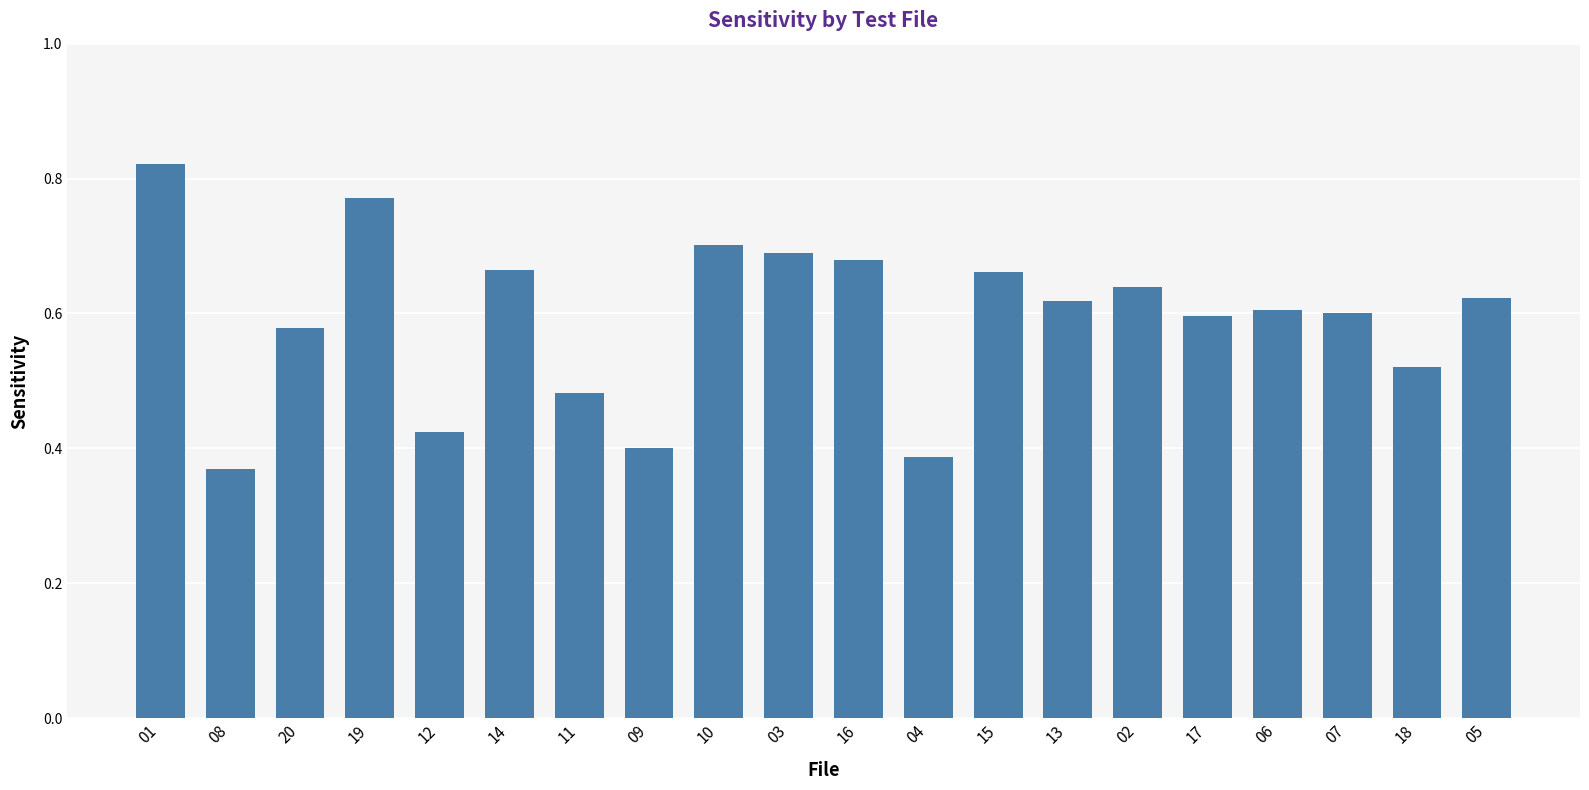

What is the sum of the values at 10 and 06?

1.3